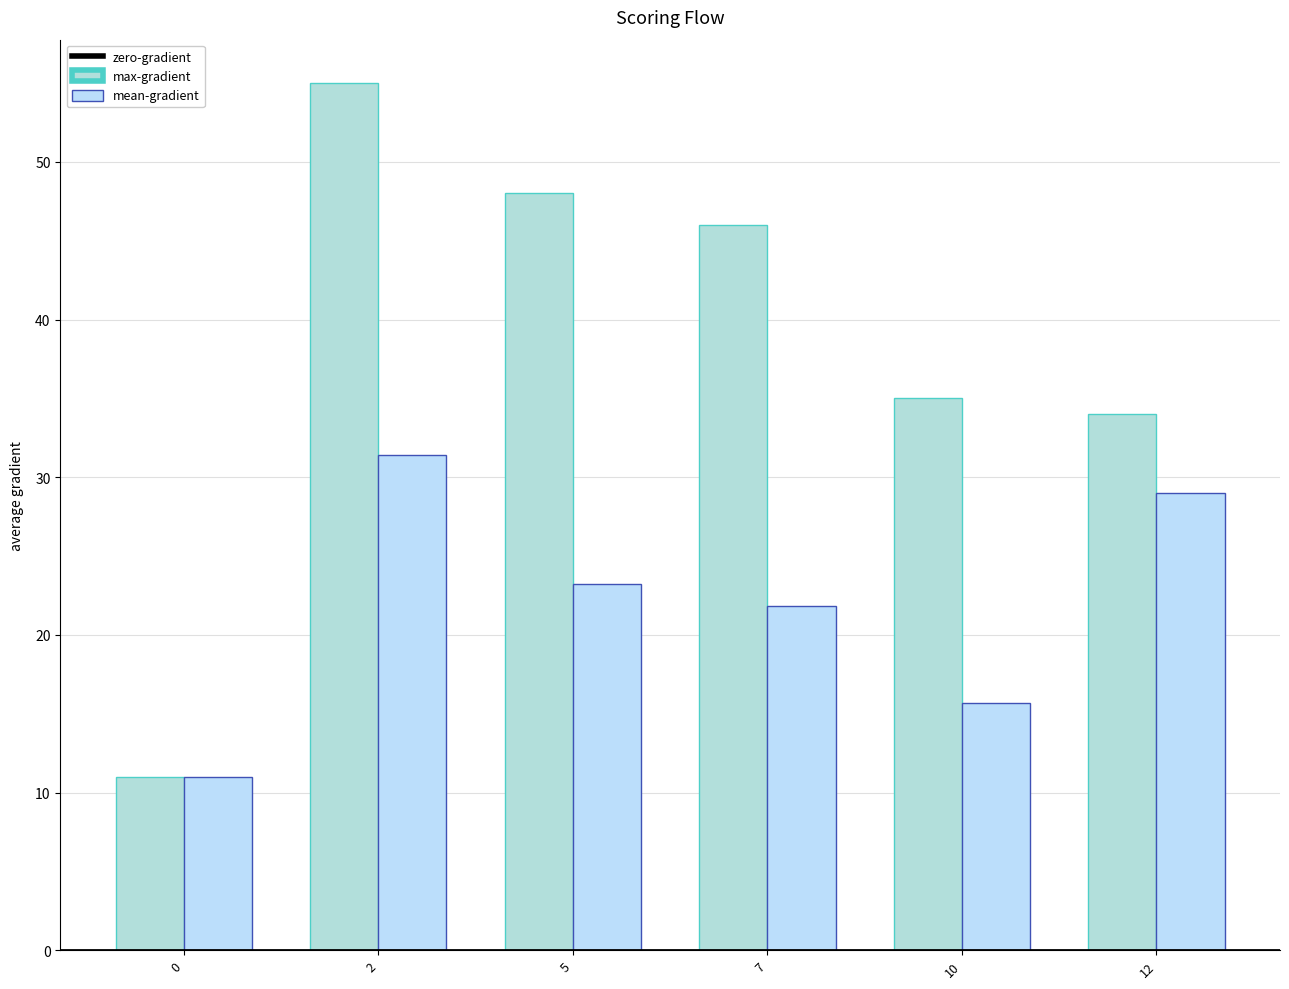

What is the difference between the second highest and minimum values in the max-gradient series?

37.0